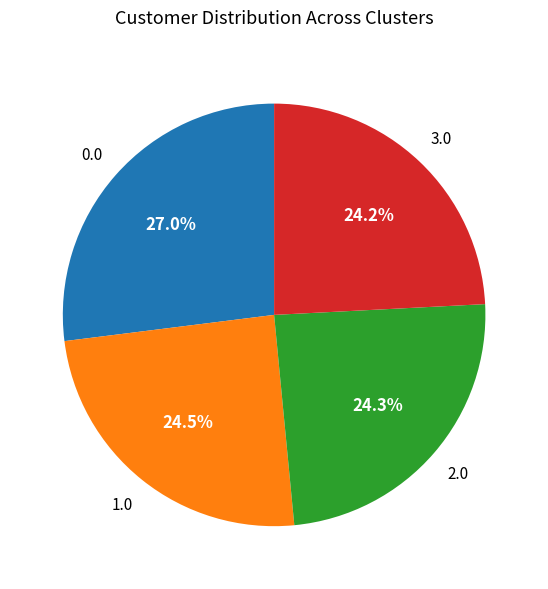

Is there any slice that represents more than half of the pie?

No